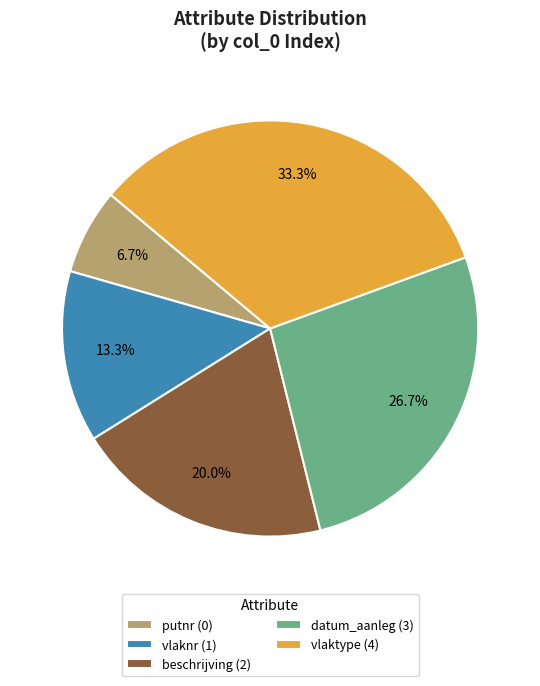

Rank the categories by value from lowest to highest.

putnr, vlaknr, beschrijving, datum_aanleg, vlaktype